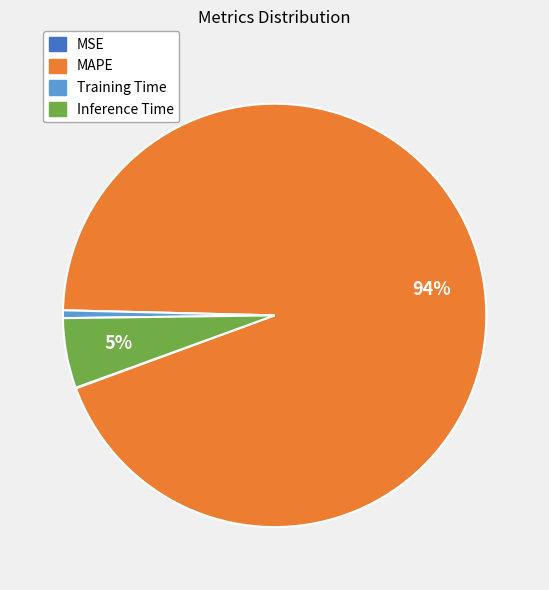

Does Training Time represent more than half of the total?

No